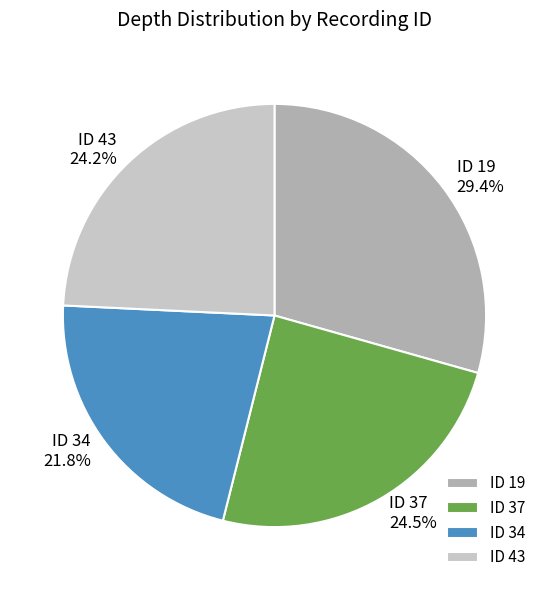

What is the smallest slice in the pie chart?

ID 34